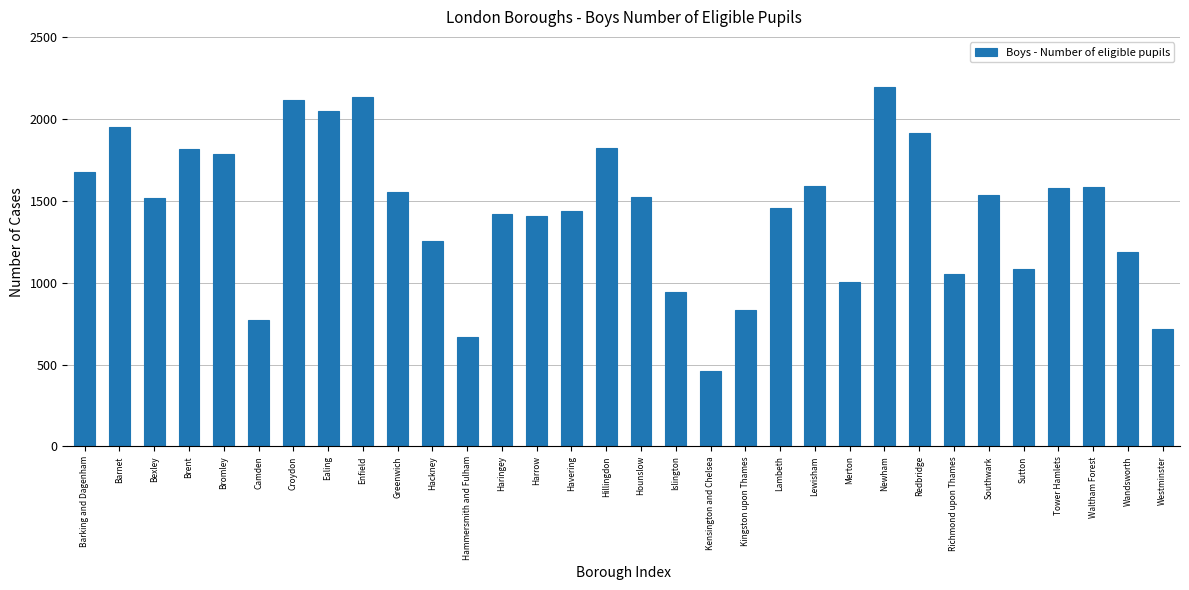

What is the sum of all values?

46015